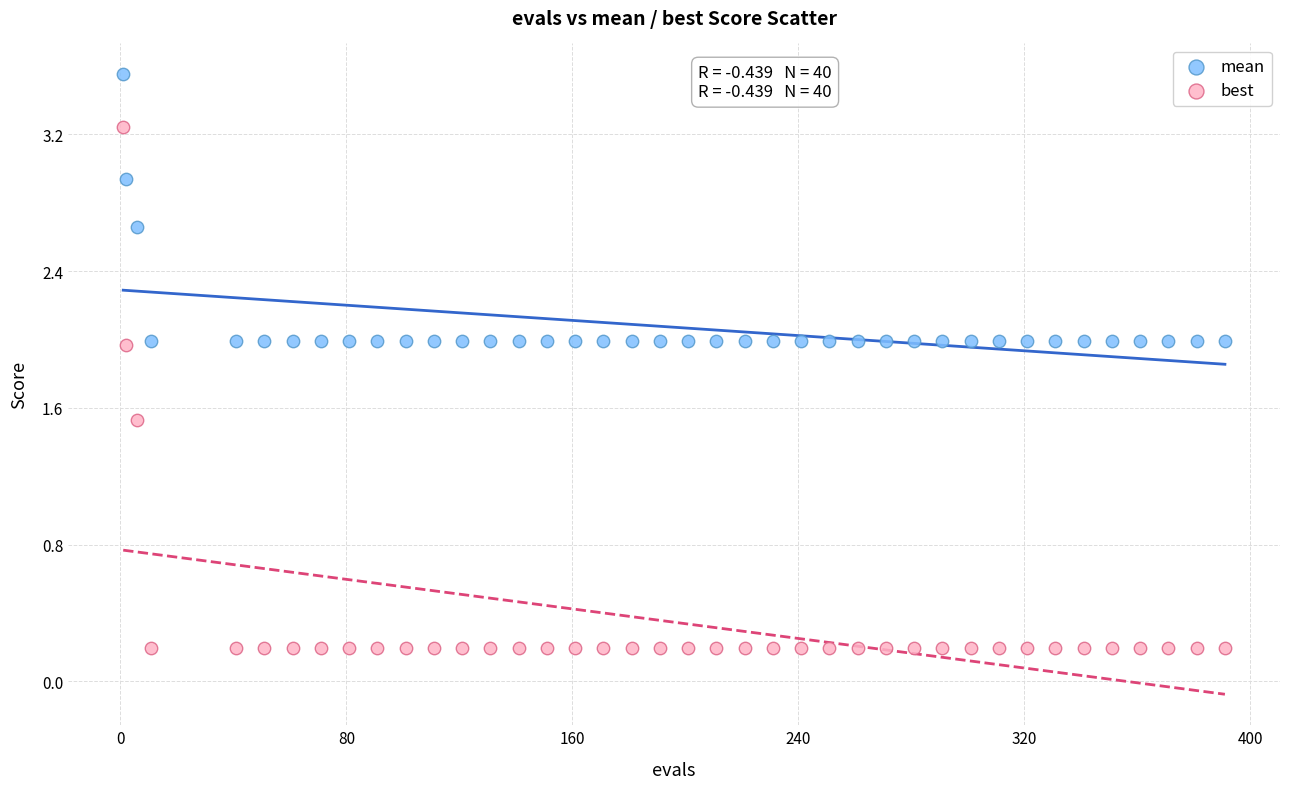

What is the X range (max minus min) for the scatter plot?

390.0